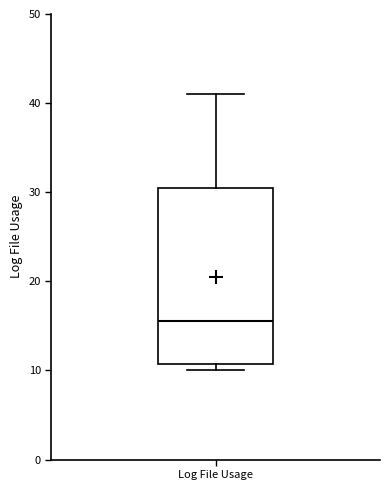

Read this box plot against the y-axis: the position of the median line, the range covered by the box, and the ends of both whiskers. The values are not printed on the chart, so give them approximately, as read against the axis.

median 16, box 11 to 31, whiskers 10 to 41